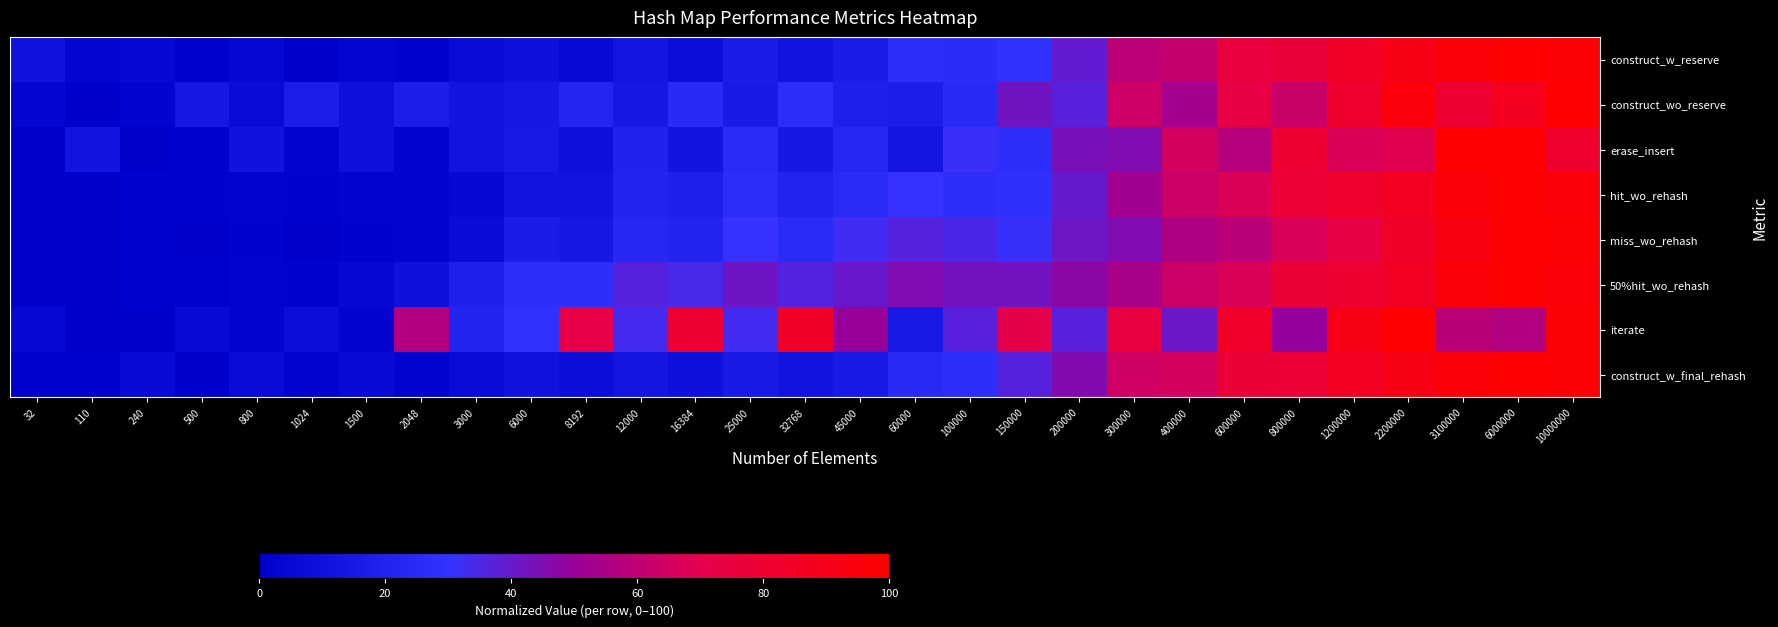

At 6000, list the series in order from largest to smallest.

iterate, 50%hit_wo_rehash, miss_wo_rehash, erase_insert, construct_wo_reserve, hit_wo_rehash, construct_w_final_rehash, construct_w_reserve